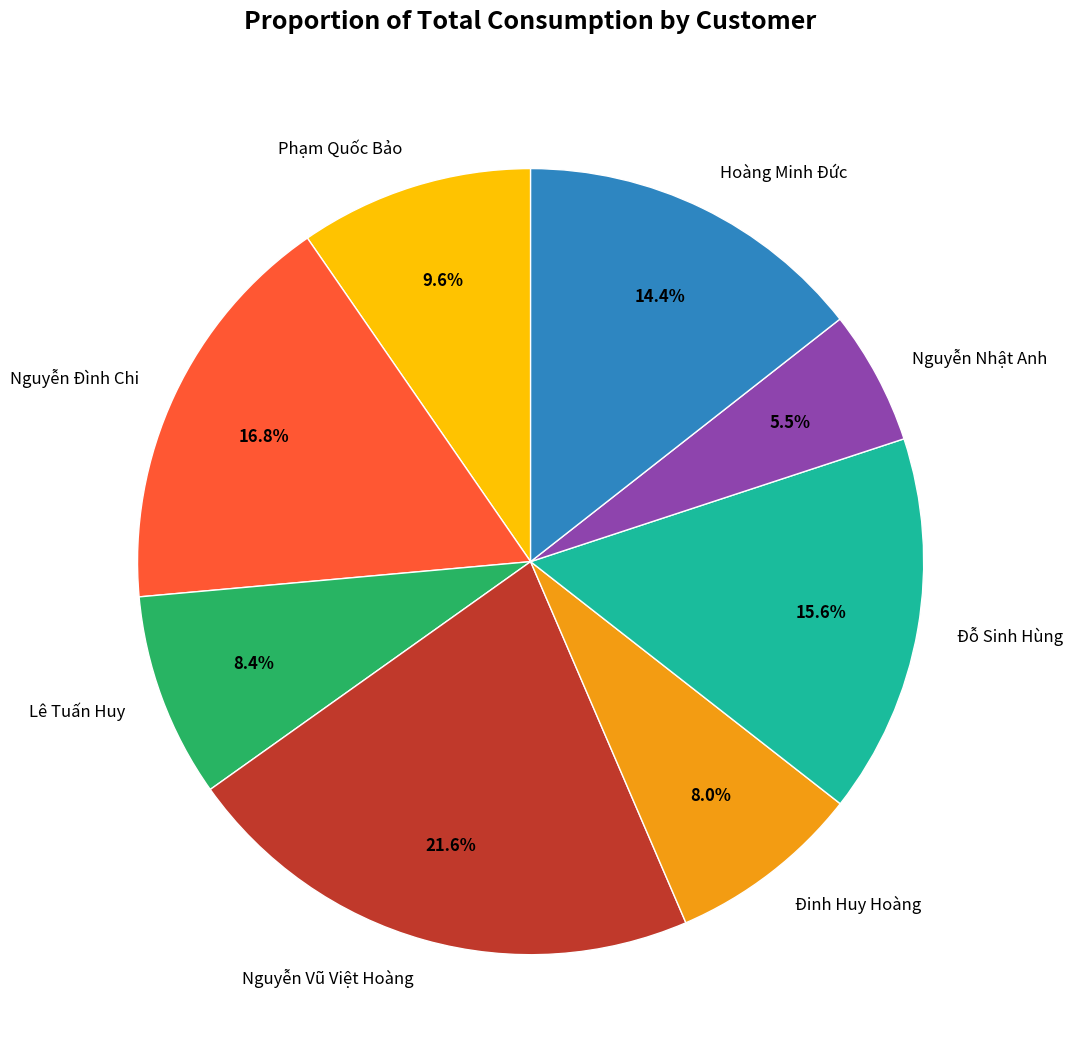

What percentage do Nguyễn Đình Chi and Nguyễn Vũ Việt Hoàng together represent?

38.4%